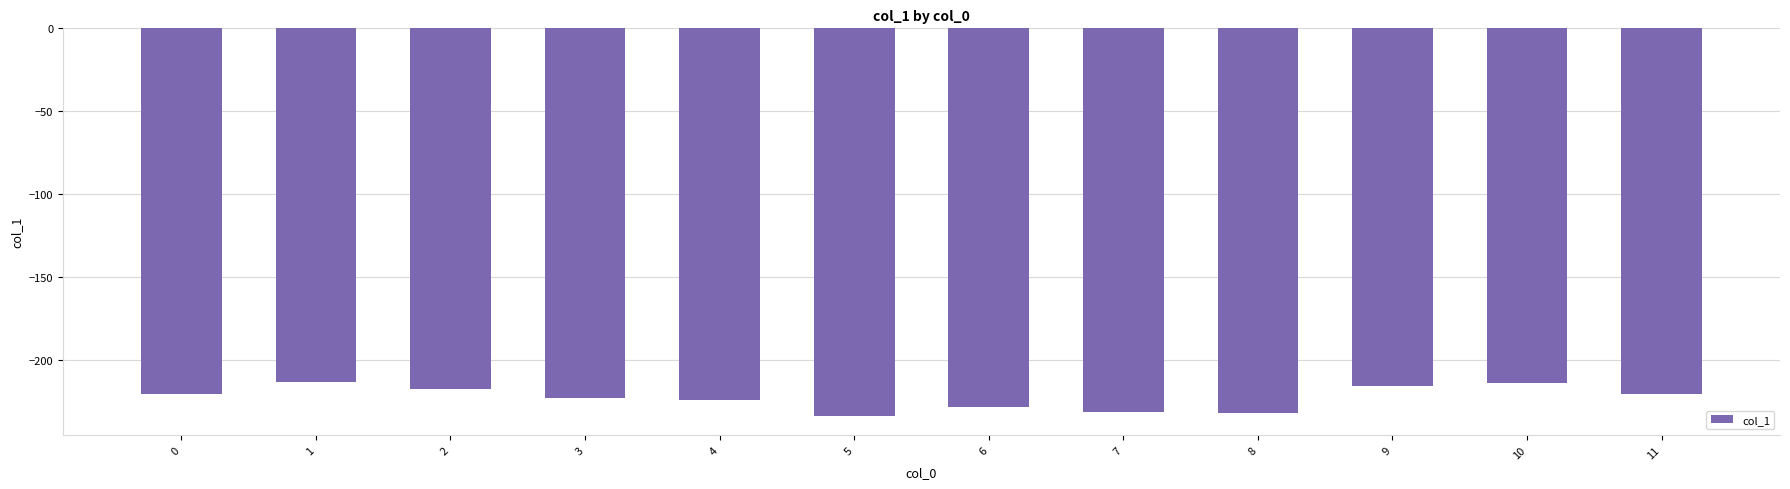

True or false: the data shows -347.2 at 1.

False